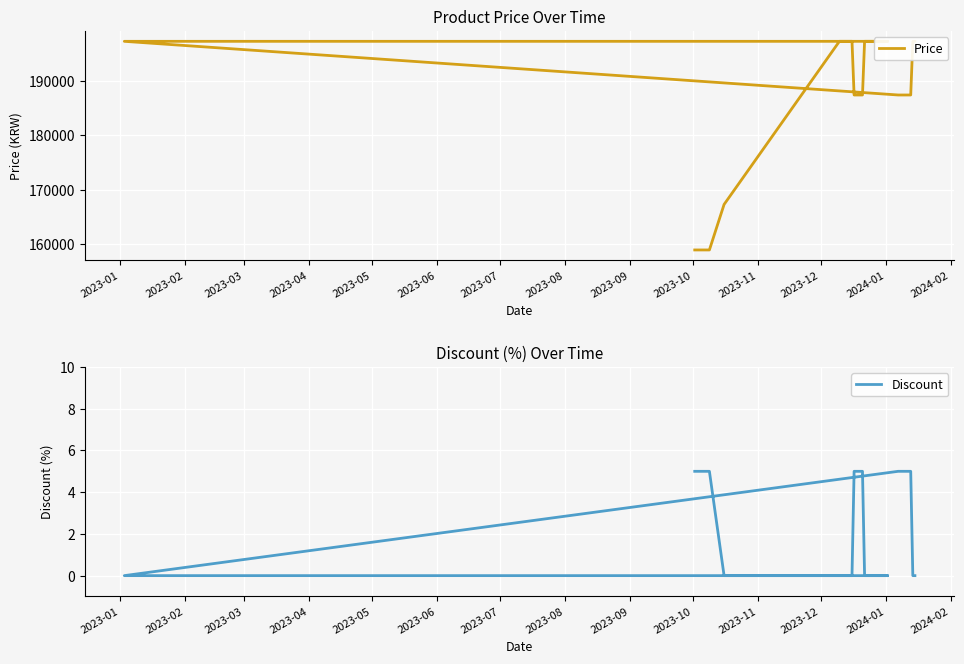

Between 2023-09 and 2023-10, which series saw the biggest shift?

Price